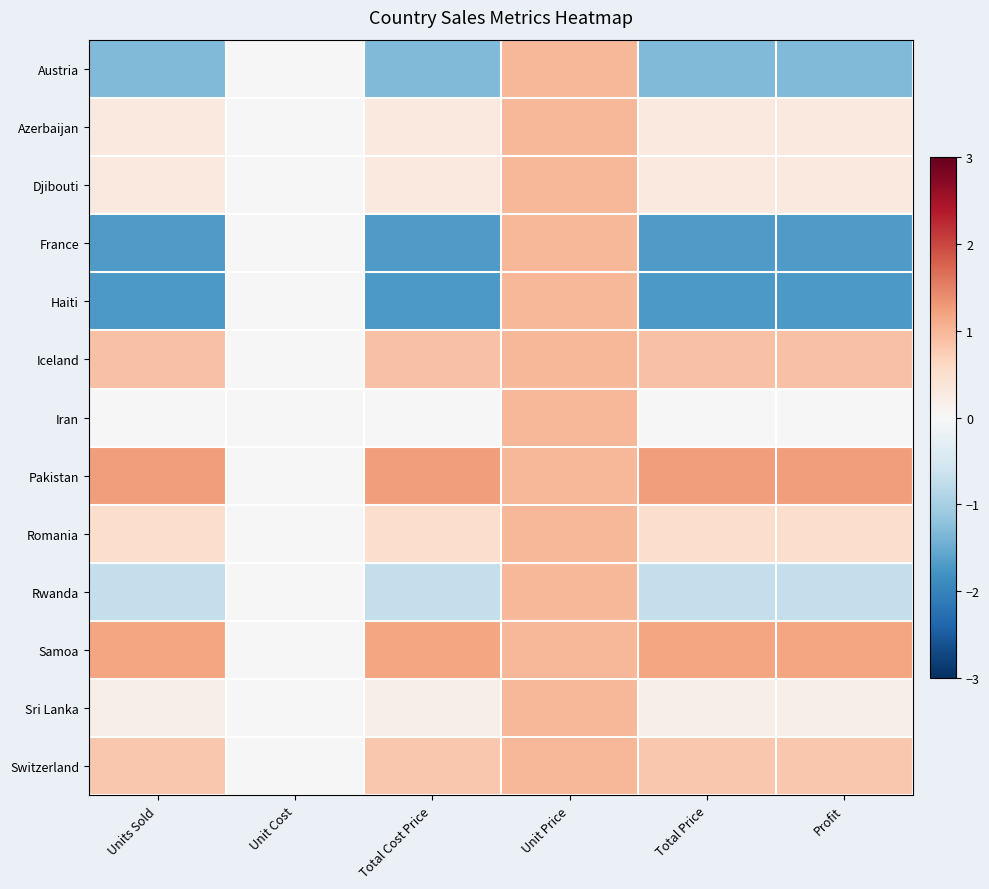

At how many categories does at least one series exceed 0?

5